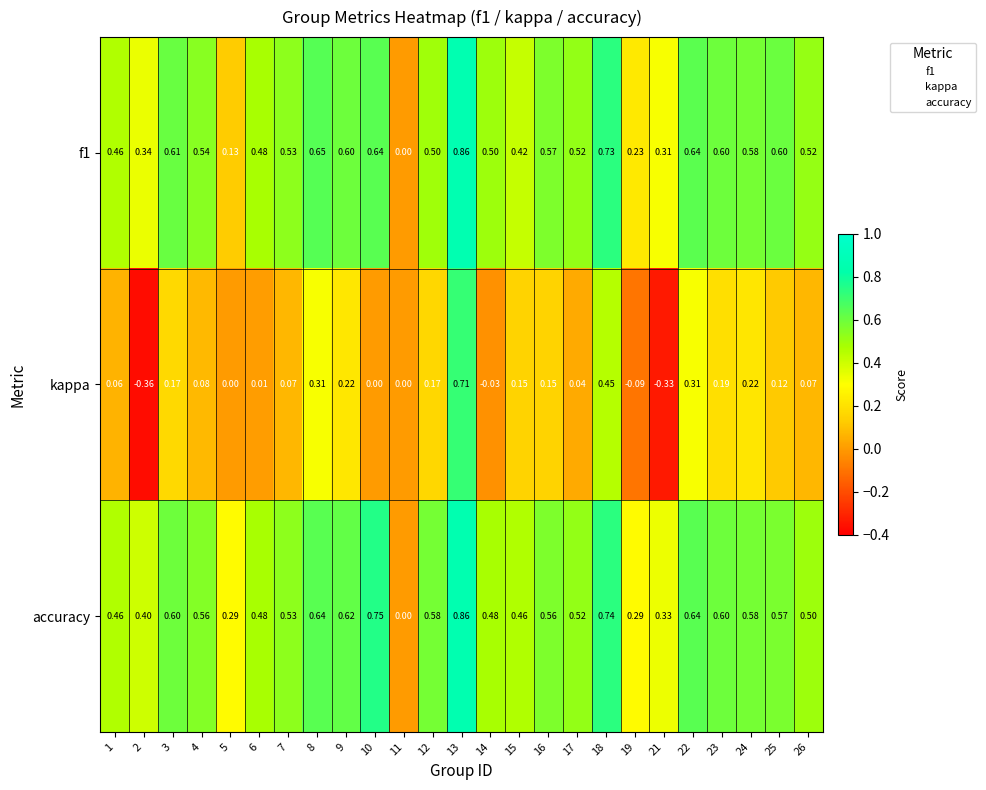

How many distinct data groups are displayed?

3